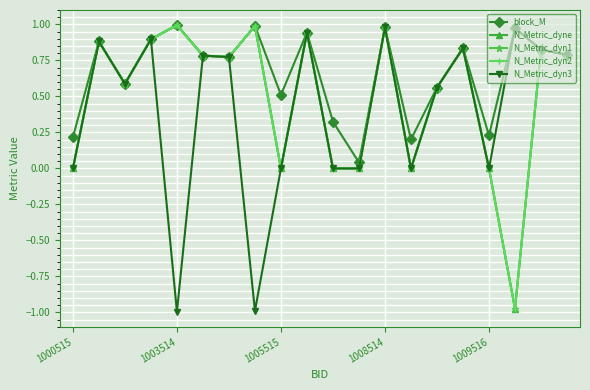

Is this an area chart (filled region under the line)?

No